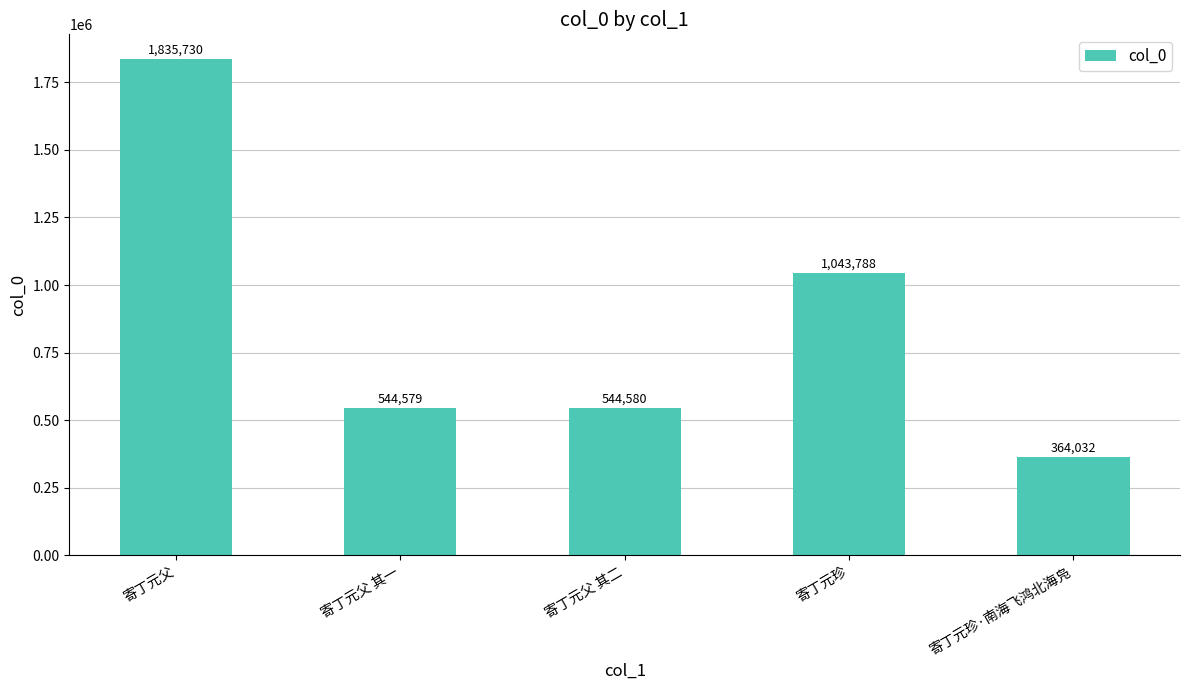

At which label does the data first exceed 544580?

寄丁元父